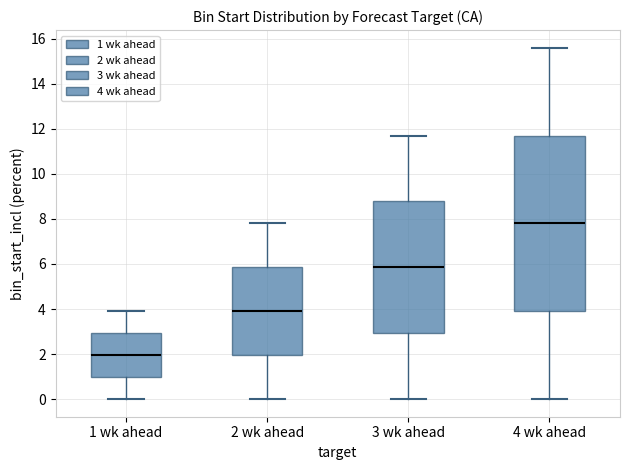

Where is the upper edge of the box for 2 wk ahead on the y-axis? The values are not printed on the chart, so give them approximately, as read against the axis.

5.8